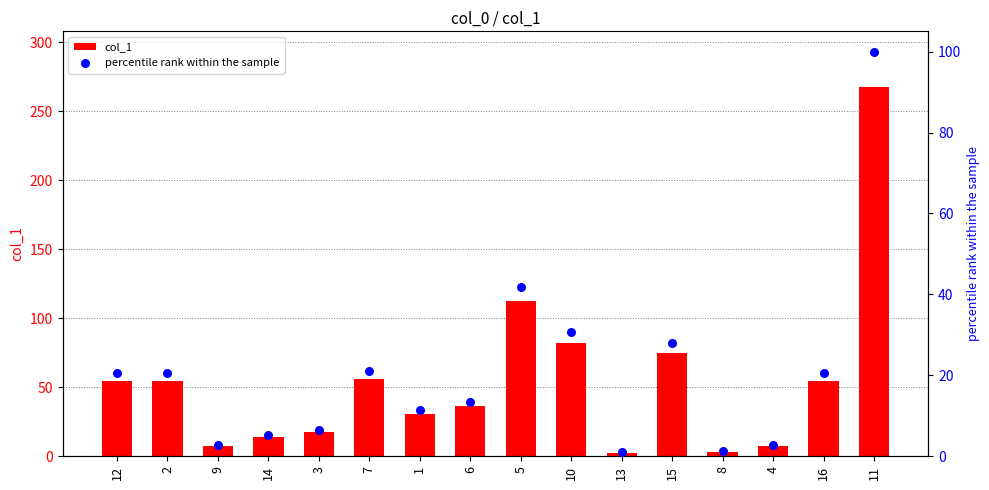

Which series has the widest spread of Y values?

col_1